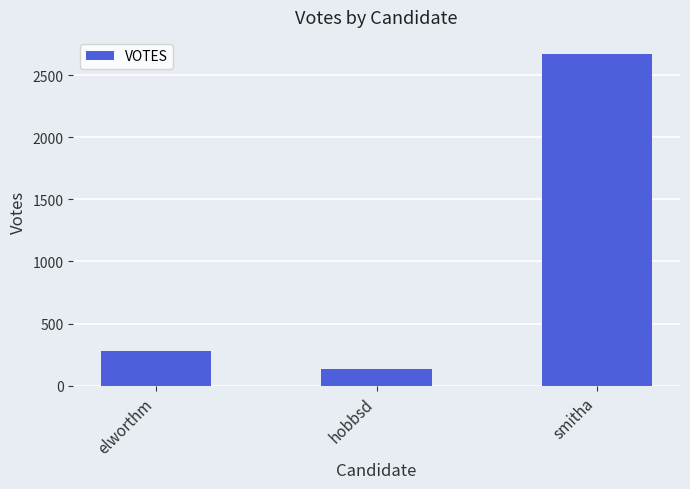

What is the value of the 3rd bar from the left?

2673